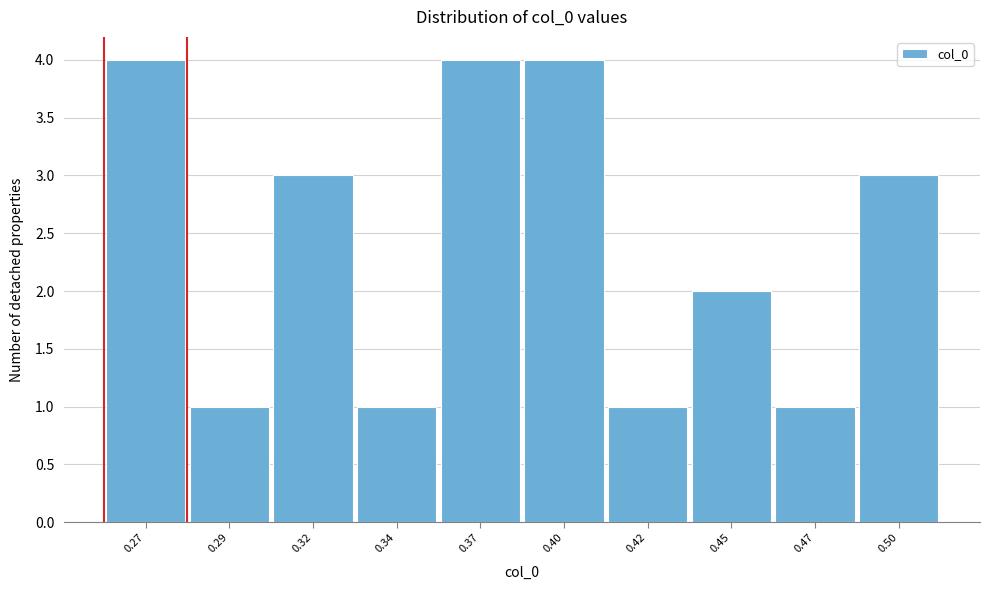

Reading left to right, transcribe all the data shown in this chart.

0.27=4	0.29=1	0.32=3	0.34=1	0.37=4	0.40=4	0.42=1	0.45=2	0.47=1	0.50=3